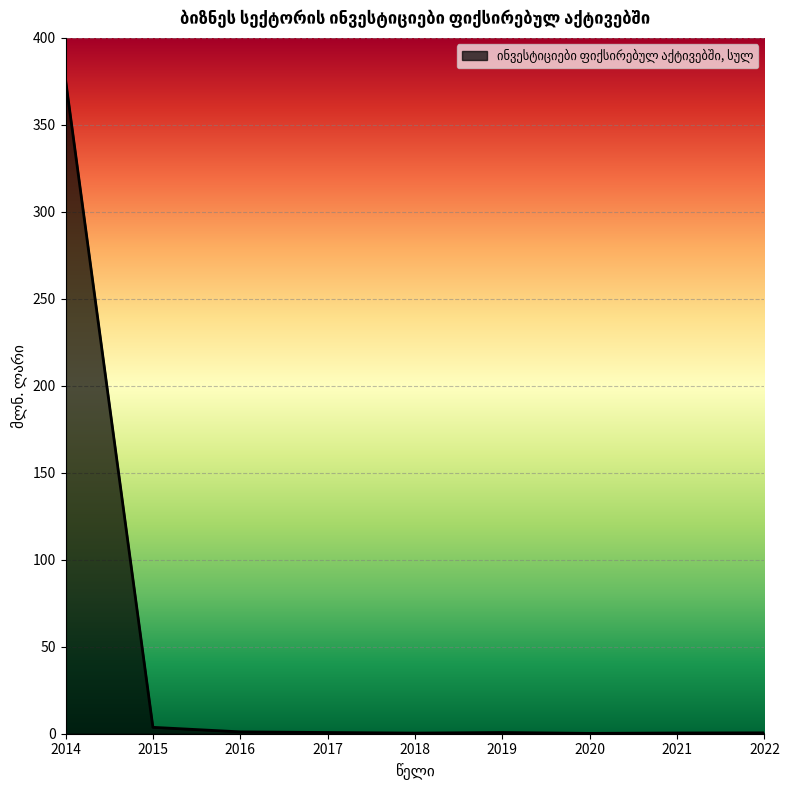

Which label corresponds to the largest value in the chart?

2014